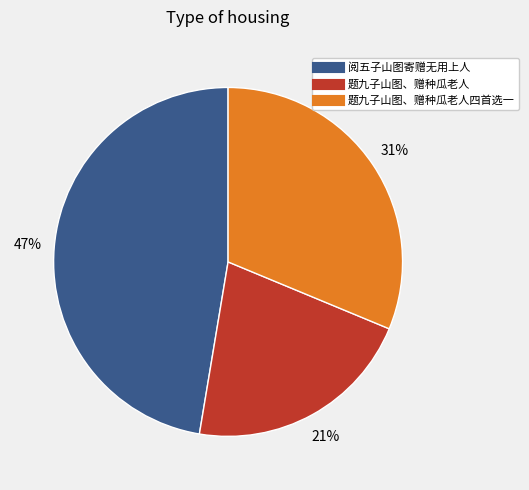

Is there a majority slice in this chart?

No